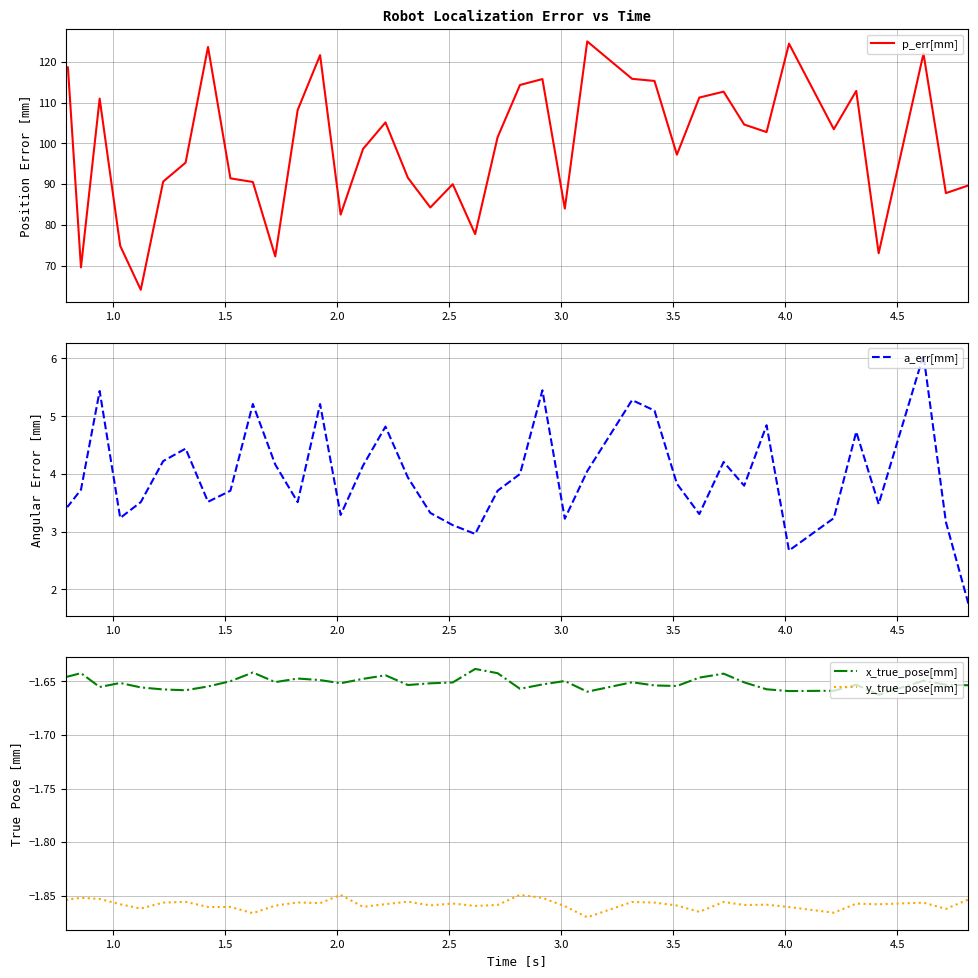

How many lines are shown in the chart?

4